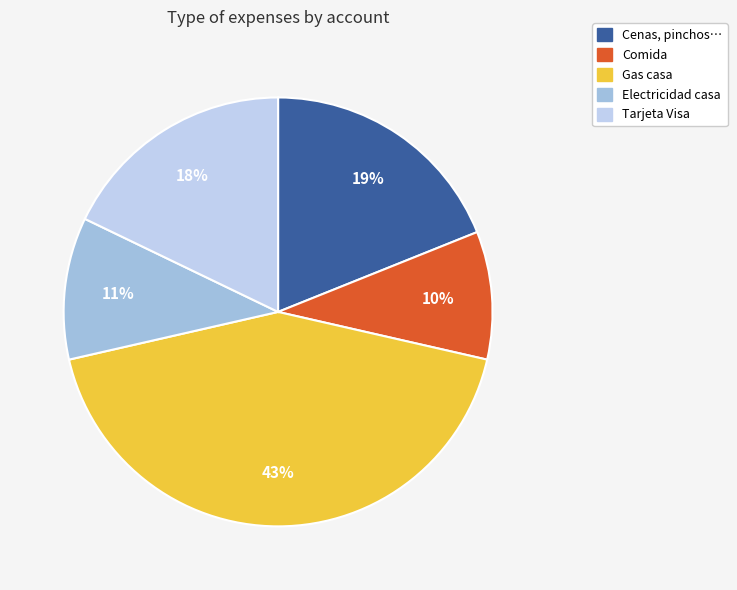

What is the total percentage of Electricidad casa and Gas casa?

53.6%